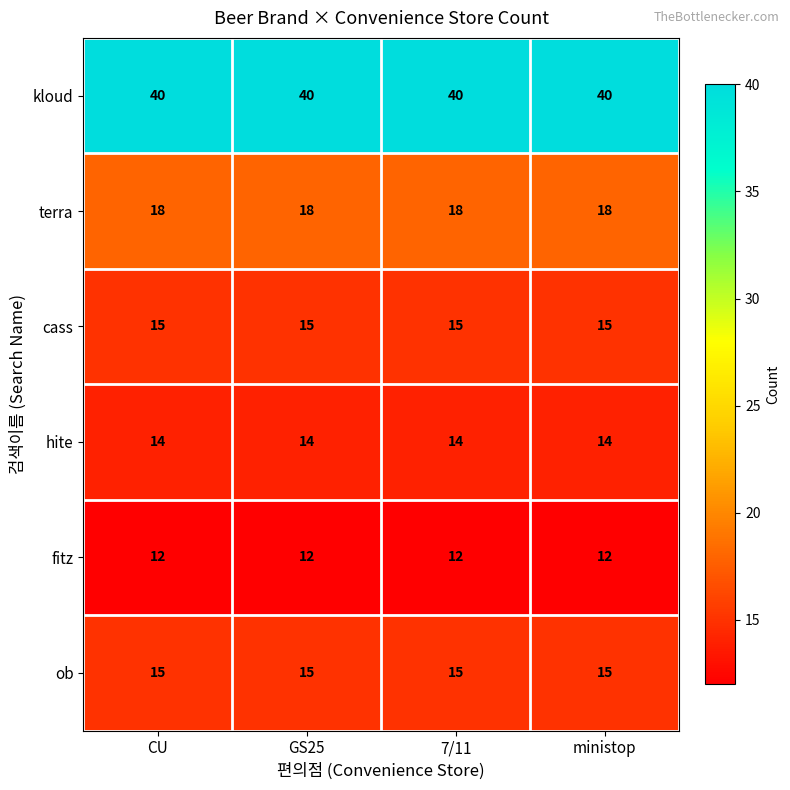

Which series has the largest total across all categories?

kloud